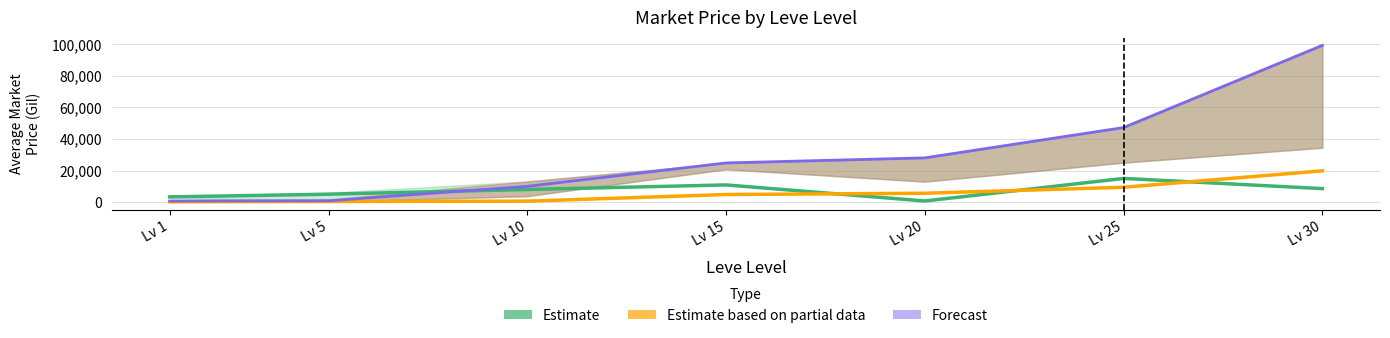

Rank the categories by Forecast value from lowest to highest.

Lv 1, Lv 5, Lv 10, Lv 15, Lv 20, Lv 25, Lv 30